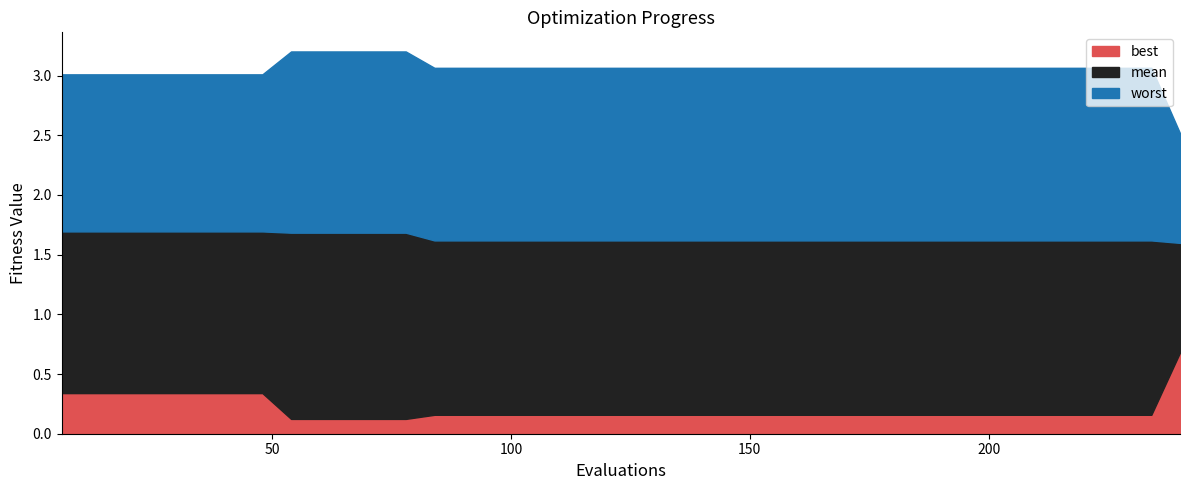

List the series in order of their overall mean, highest first.

worst, mean, best